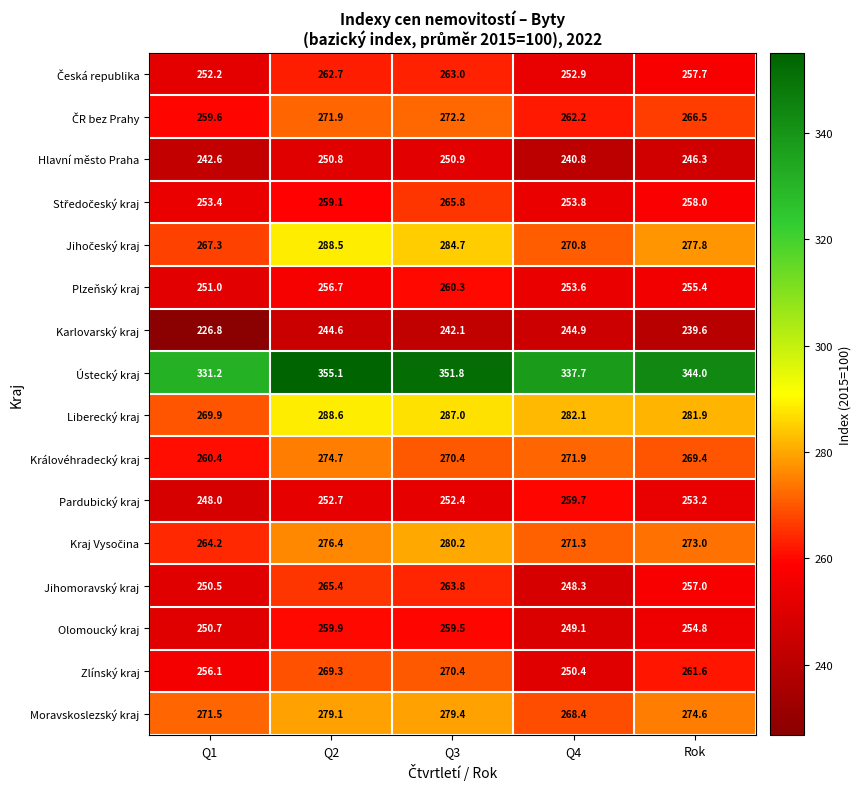

What is the difference between the highest and lowest values at Q2?

110.5